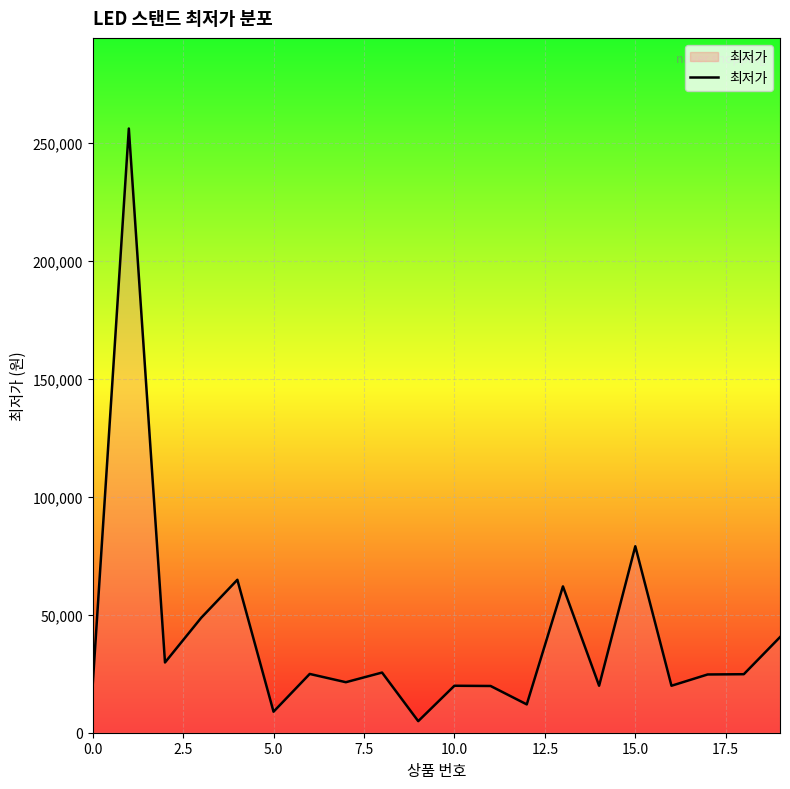

What is the greatest value displayed?

256000